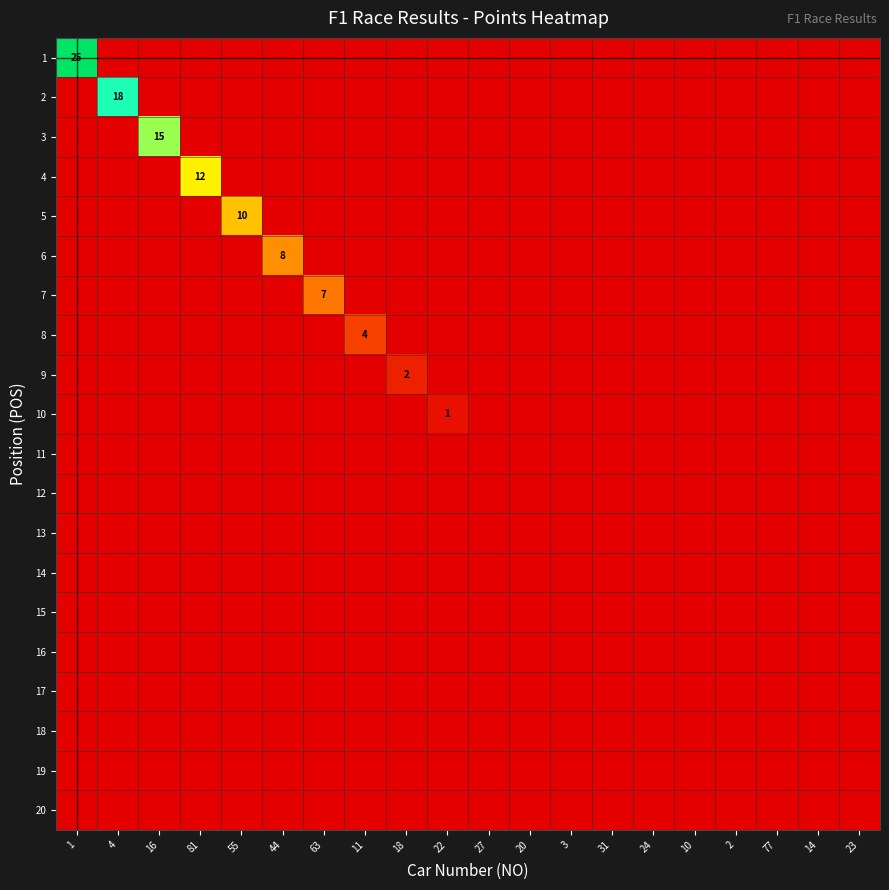

Which category has the highest value in the 1 series?

1